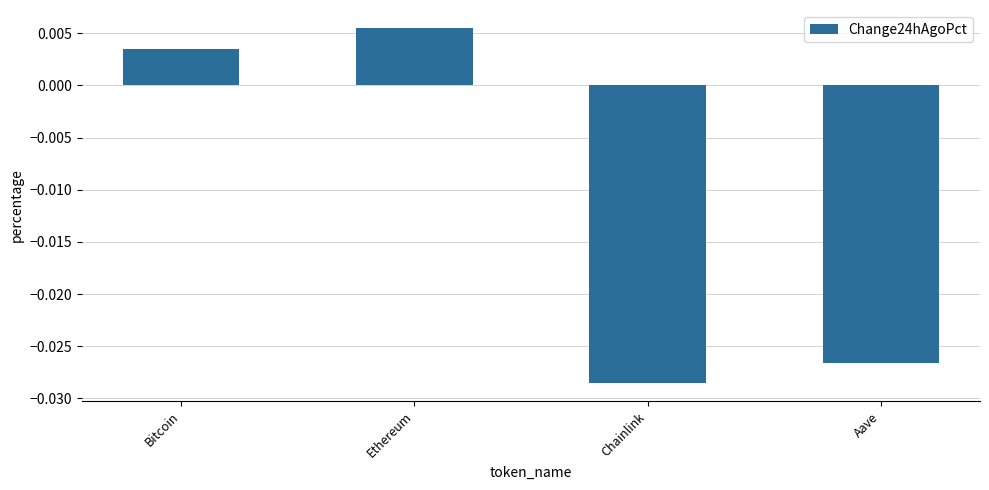

What is the label of the 2nd bar from the right?

Chainlink